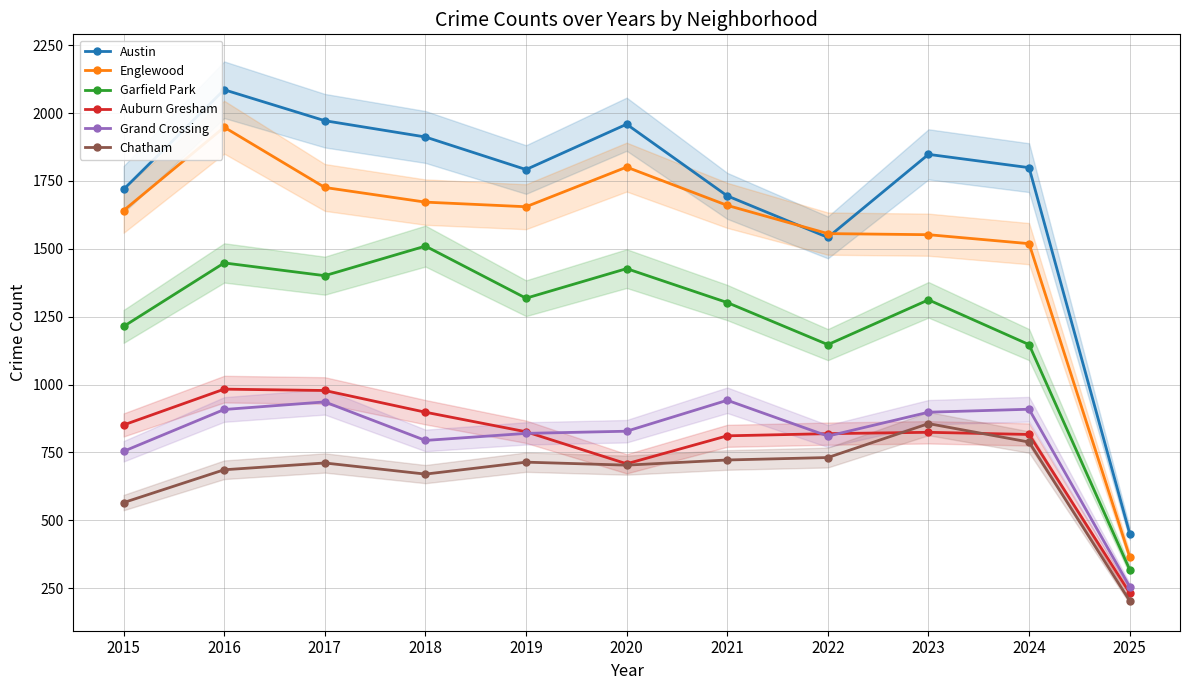

What is the maximum value for Garfield Park?

1510